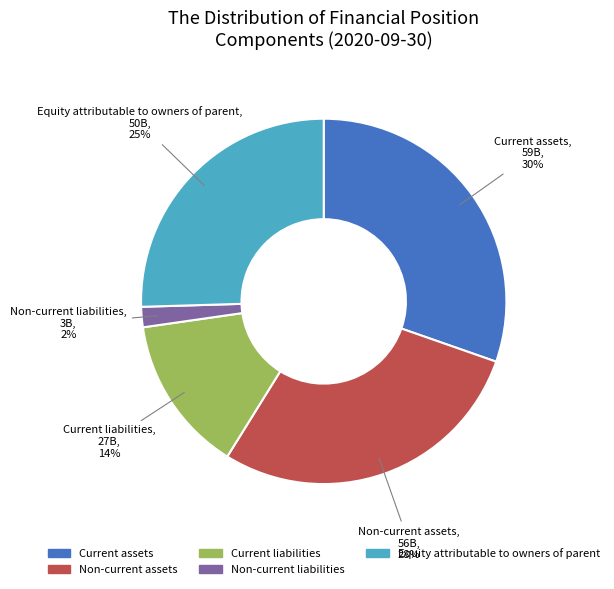

To the nearest percent, what is the average slice percentage?

20%